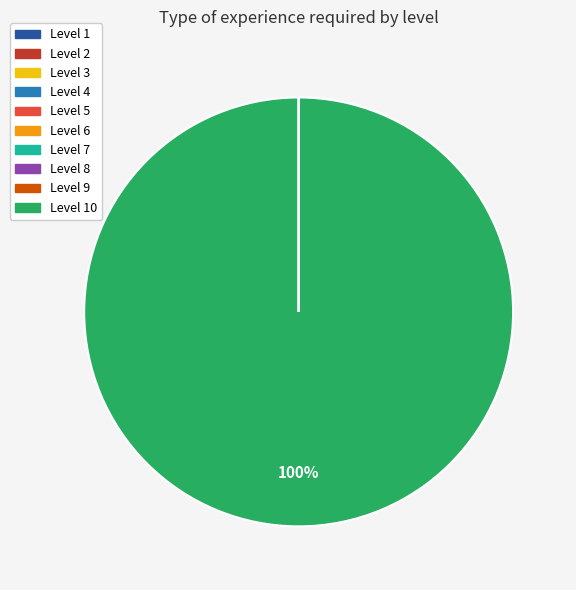

Is there a majority slice in this chart?

Yes